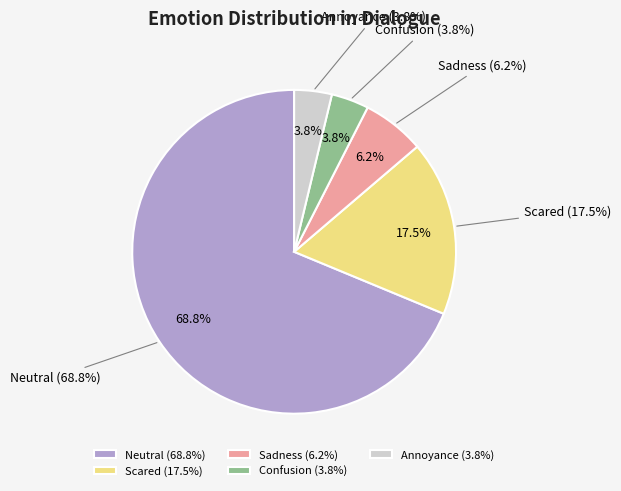

Does any single category account for the majority?

Yes